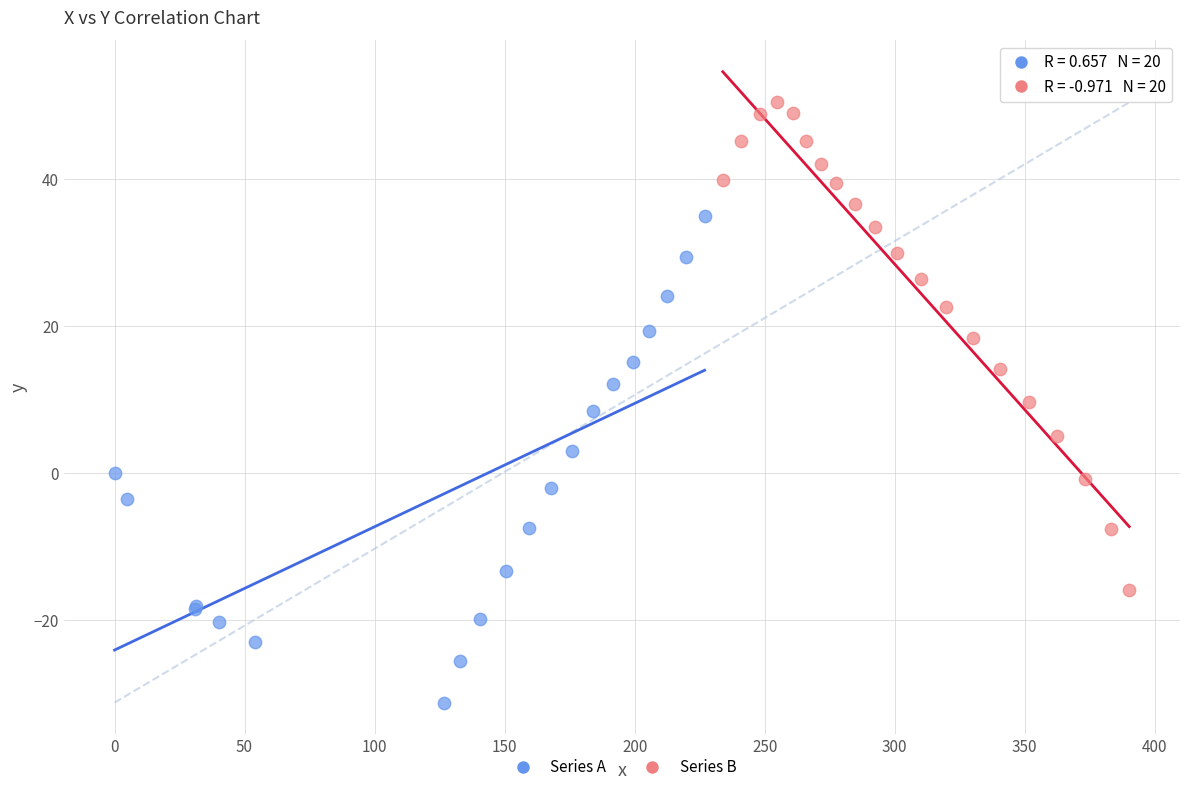

What are all the series names shown in the legend?

Series A, Series B